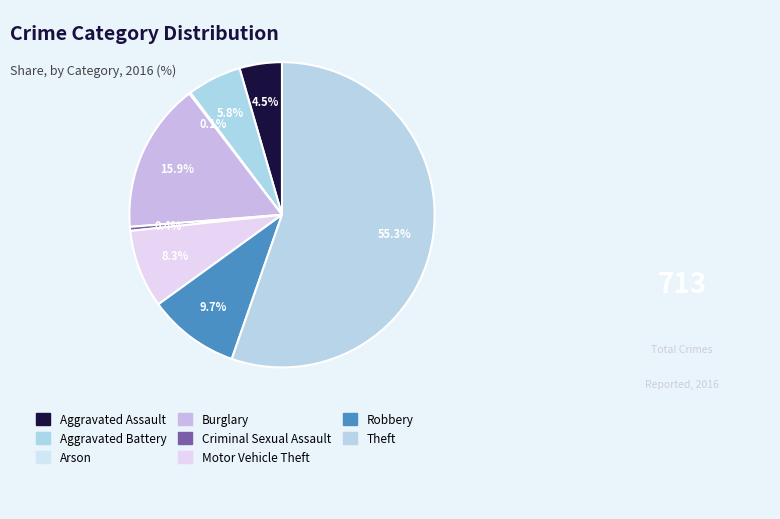

Which category has the smallest portion of the pie?

Arson